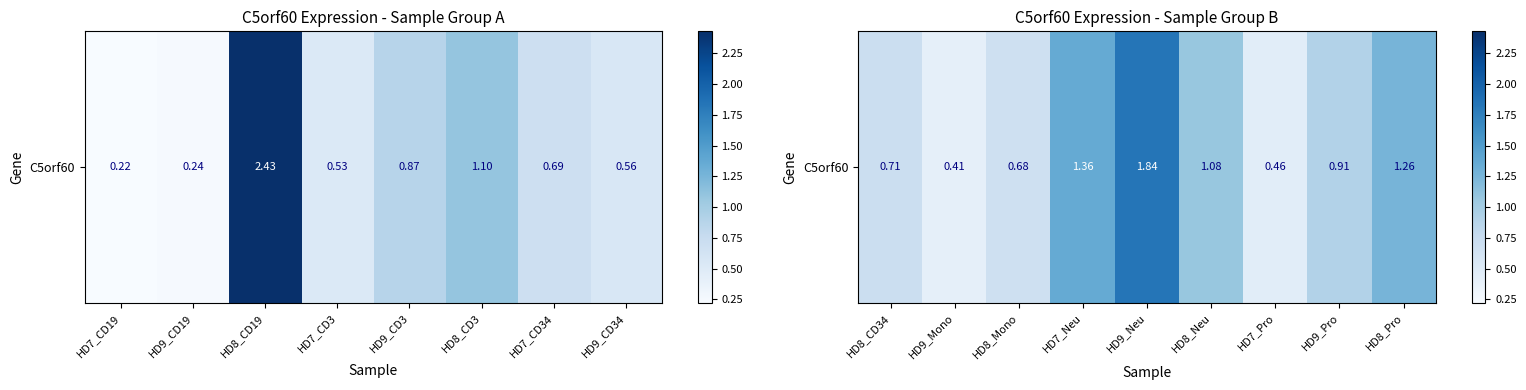

The chart shows a value of 0.3 at HD8_CD34. True or false?

False